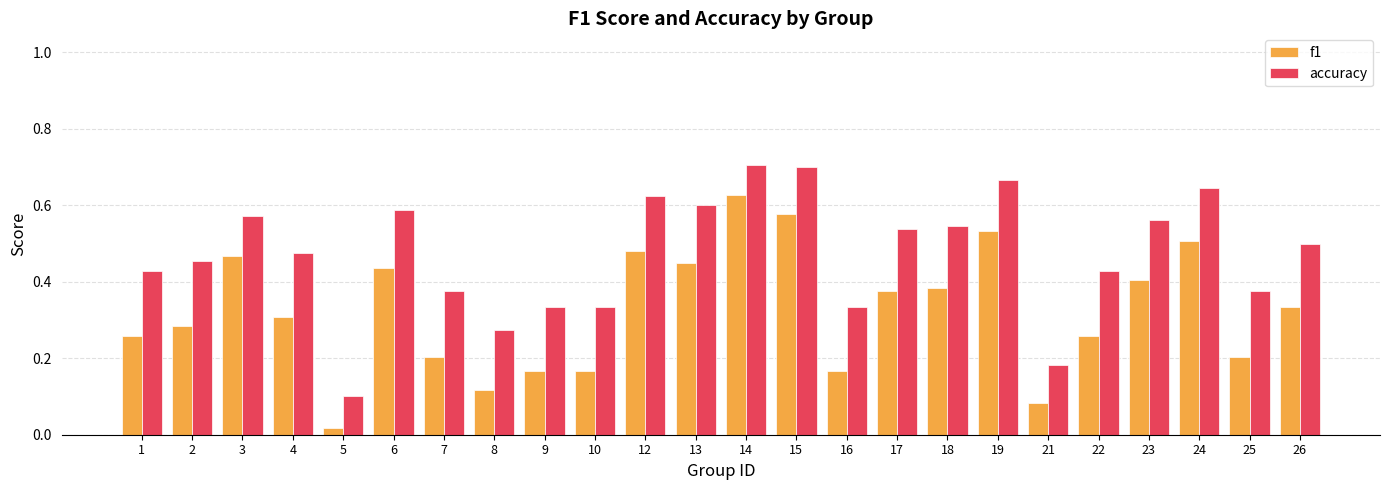

Is it true that f1 equals 0.6 at 14?

True